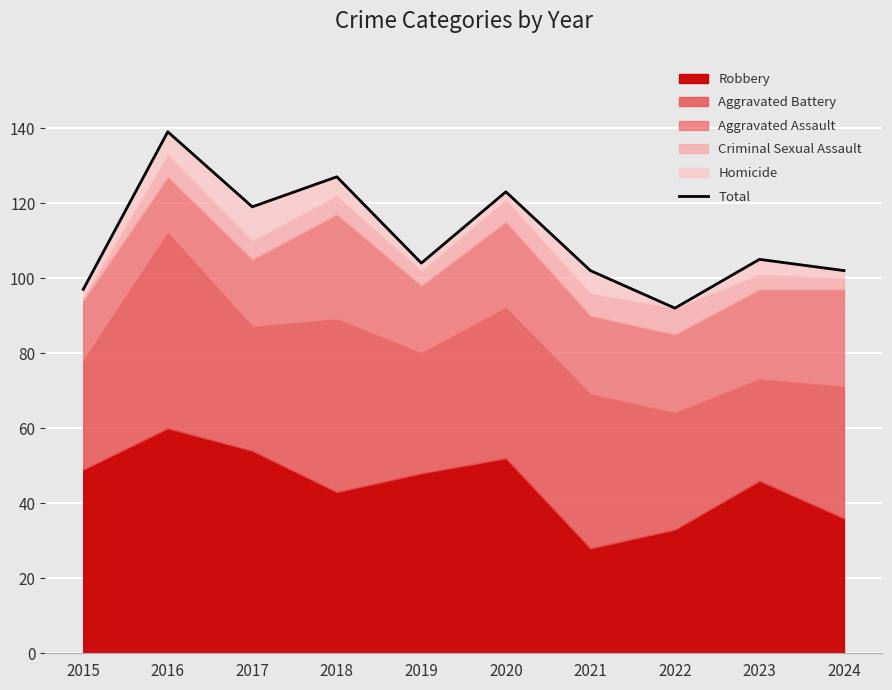

List the labels in order of value, largest first.

2016, 2018, 2020, 2017, 2023, 2019, 2021, 2024, 2015, 2022